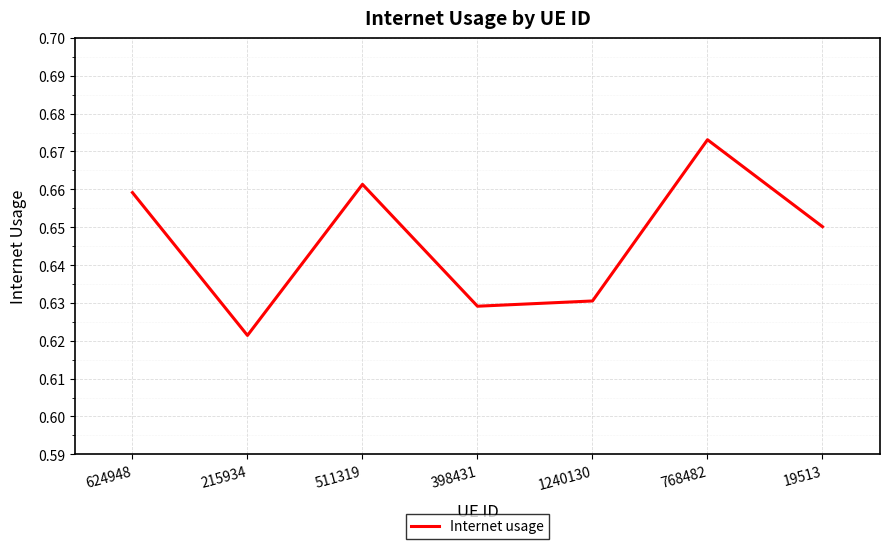

Rank the categories by value from highest to lowest.

768482, 511319, 624948, 19513, 1240130, 398431, 215934